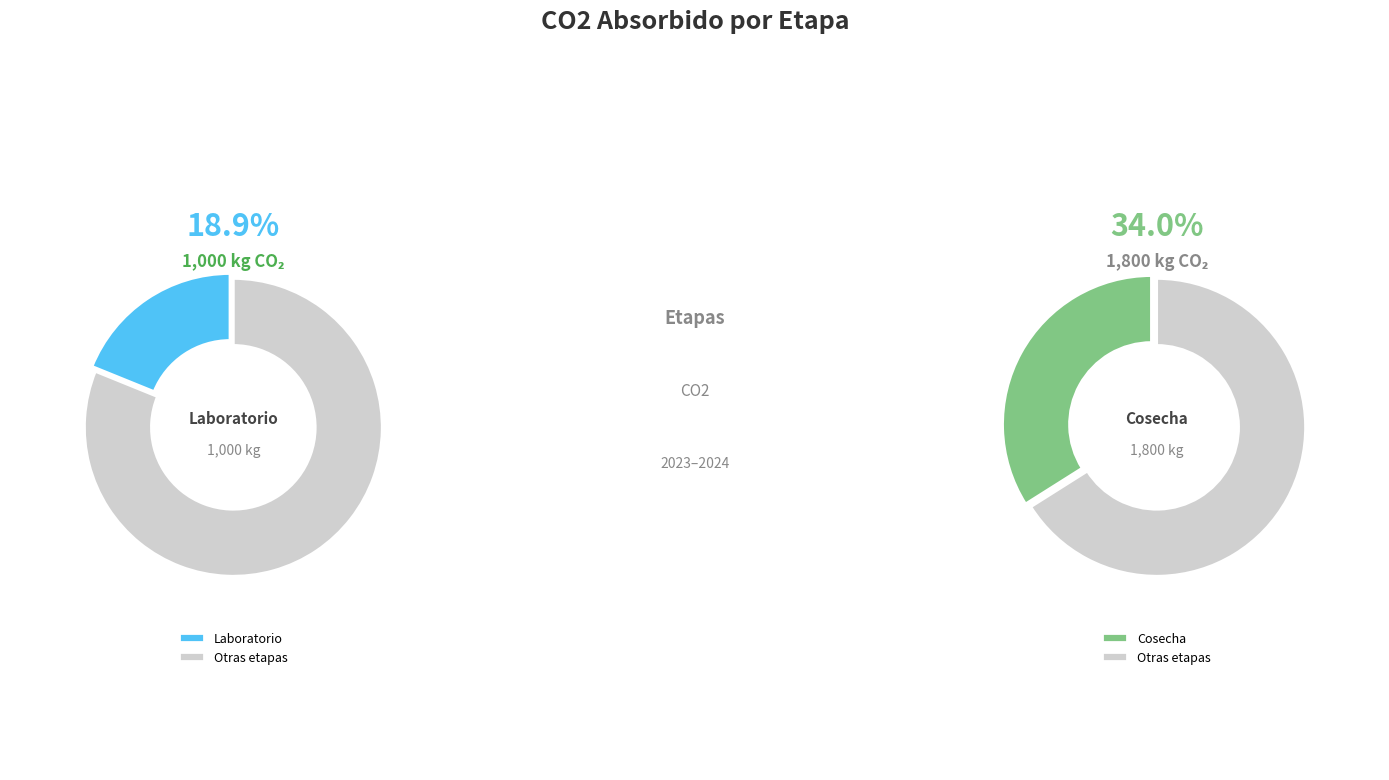

To the nearest percent, what is the average slice percentage?

33%